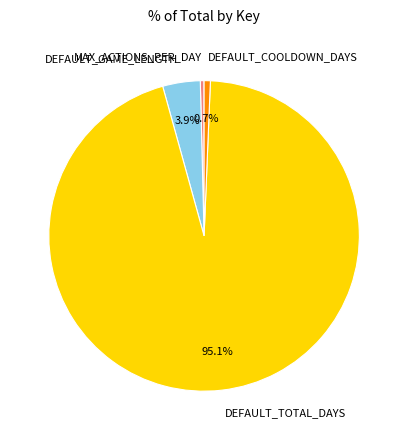

To the nearest percent, what is the combined percentage of DEFAULT_GAME_LENGTH and DEFAULT_TOTAL_DAYS?

99%